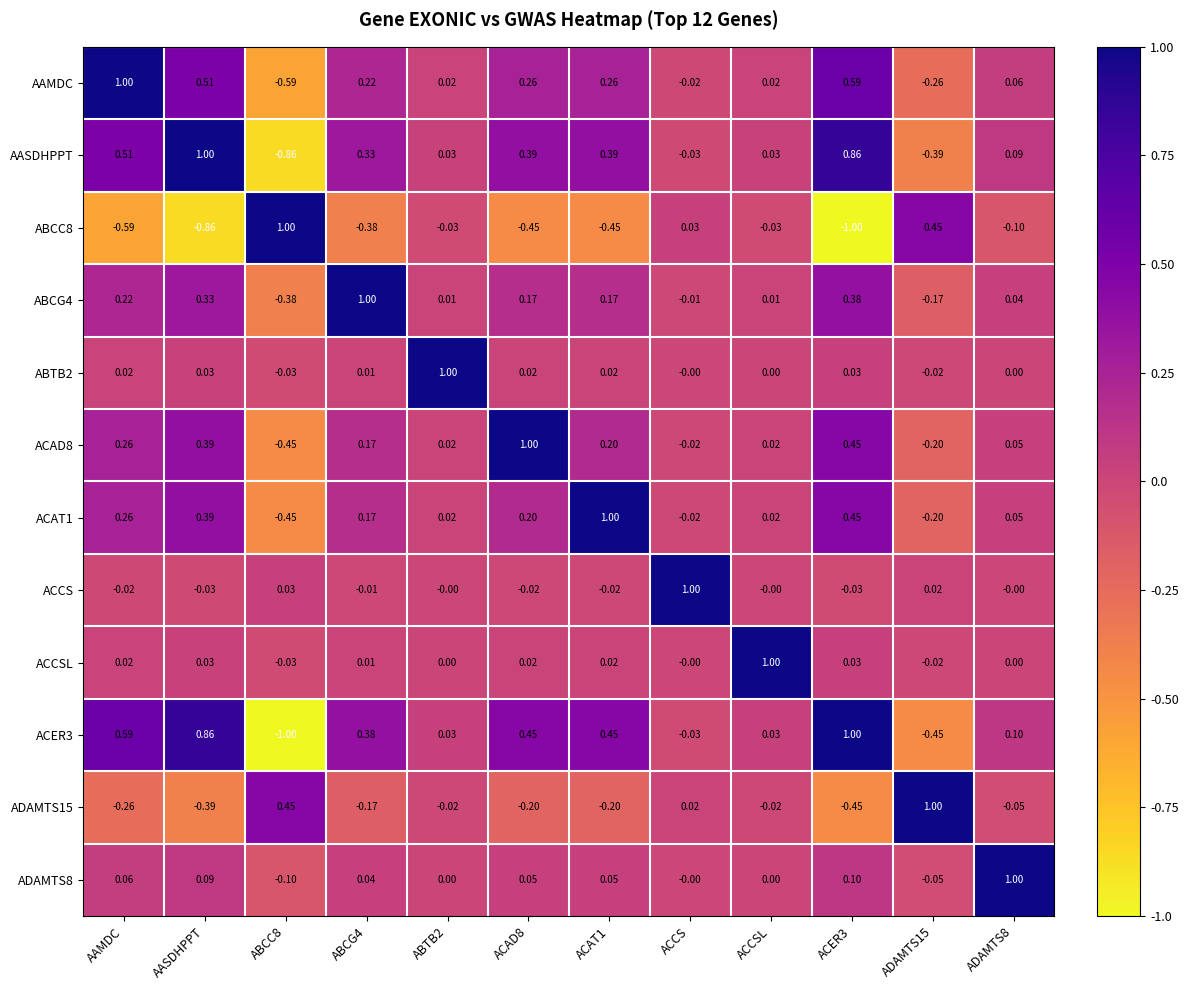

What is the difference between the highest and lowest values at ABTB2?

1.0